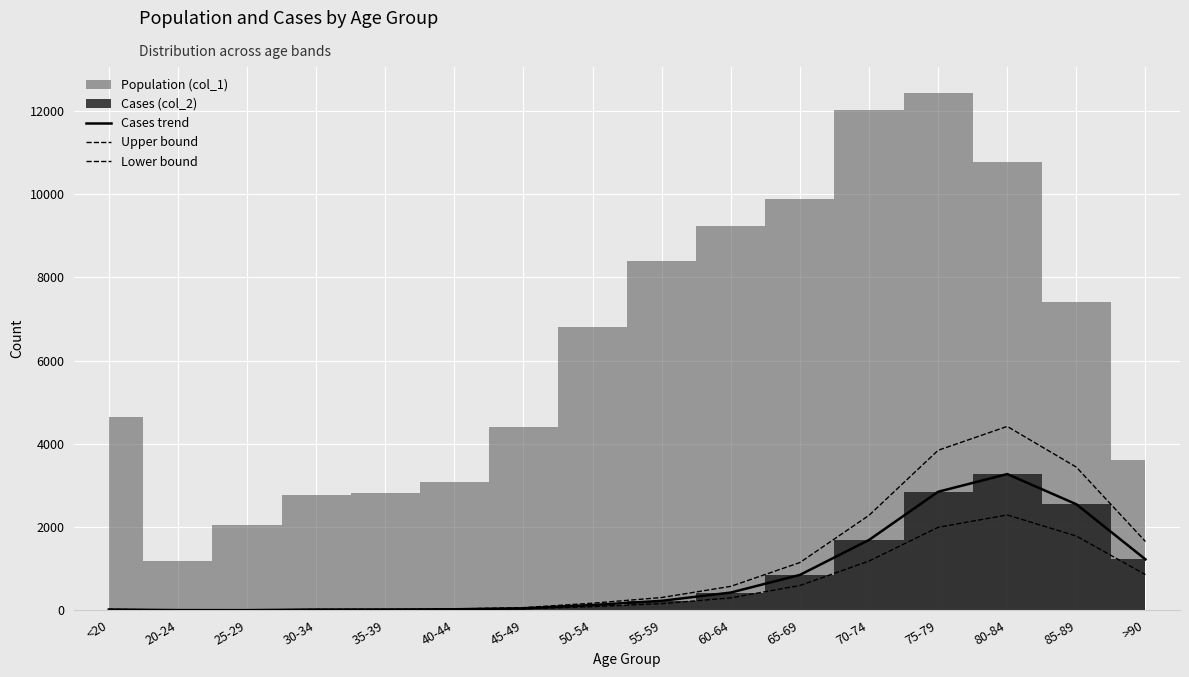

True or false: Cases trend and Upper bound cross at least once.

False